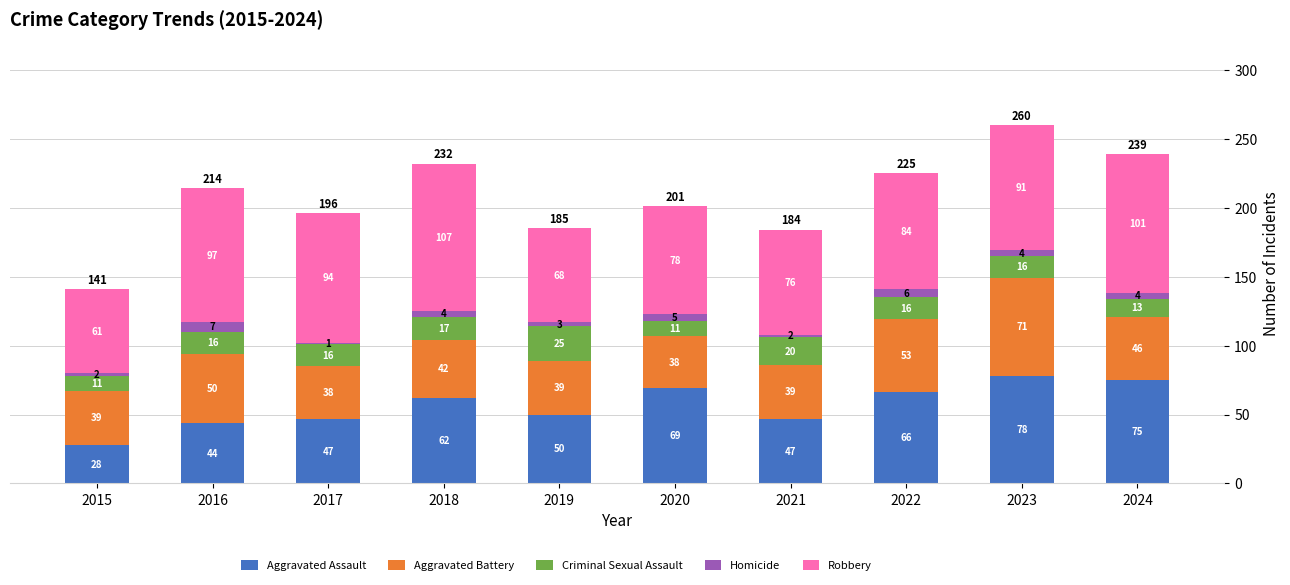

At which category is the sum across all series the highest?

2023